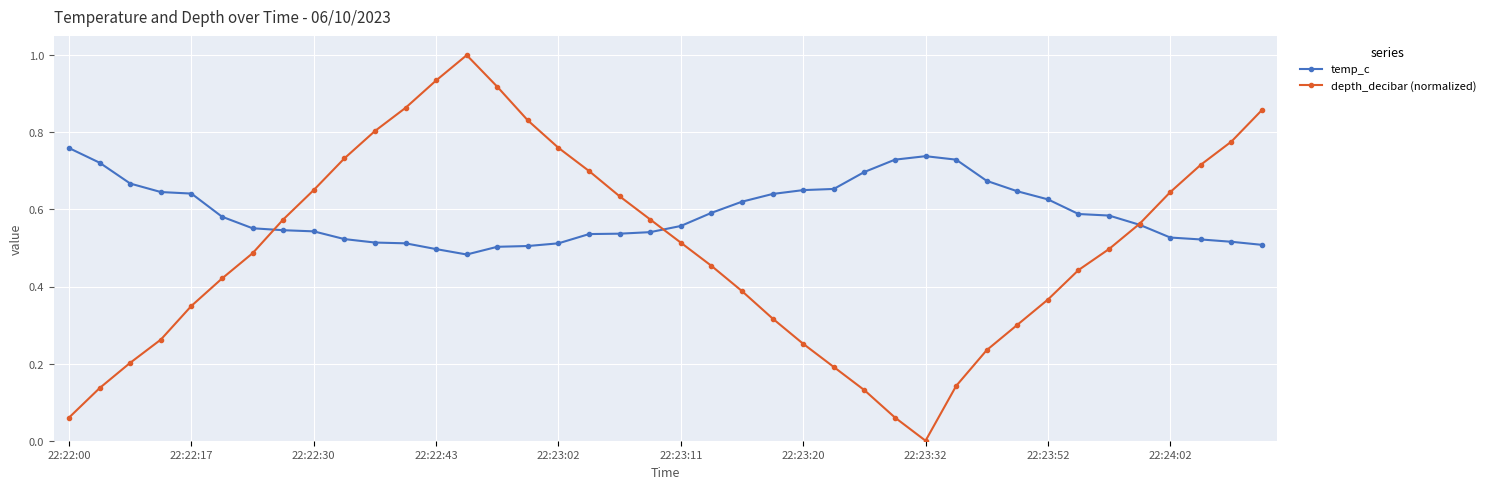

List the series in order of their peak value, highest first.

depth_decibar (normalized), temp_c